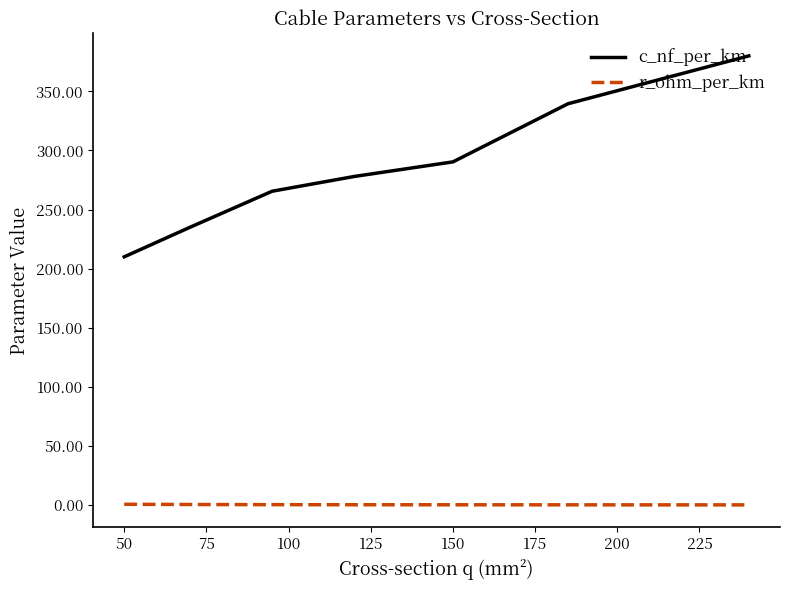

What is the difference between the maximum and minimum values in the c_nf_per_km series?

170.0